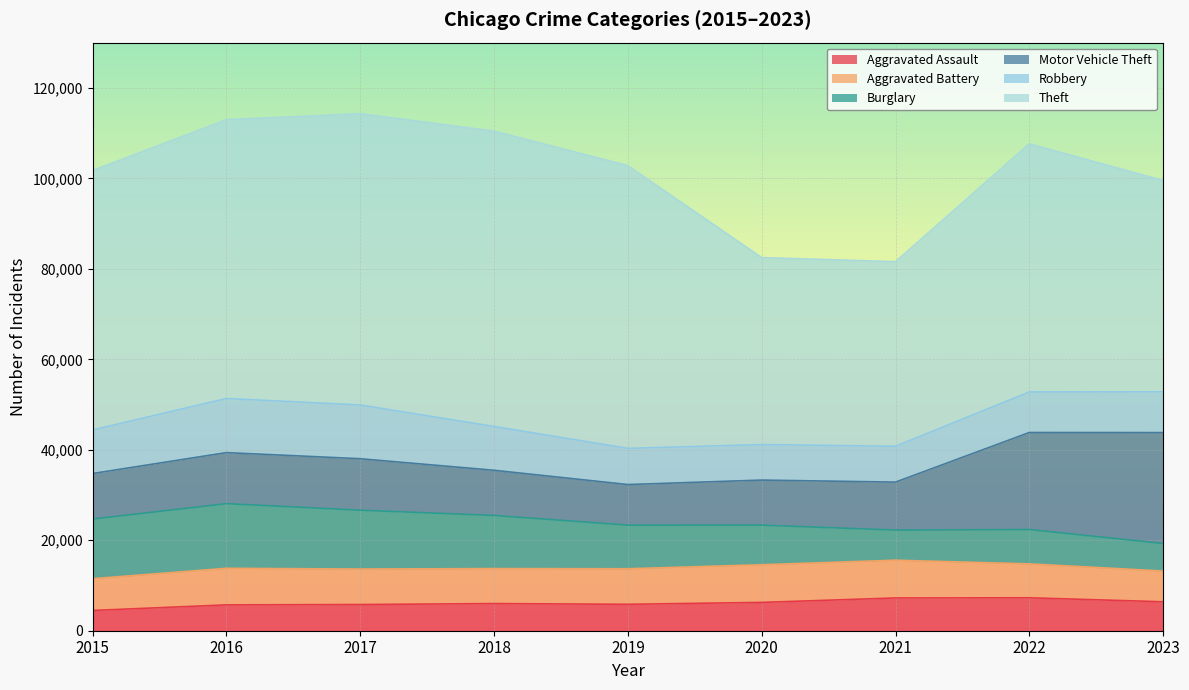

Does the chart display data point markers on the line(s)?

No